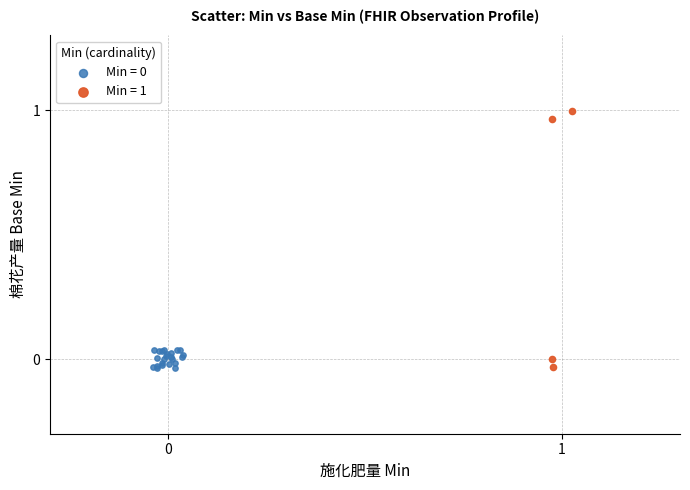

Which series reaches the maximum Y coordinate?

Min = 1